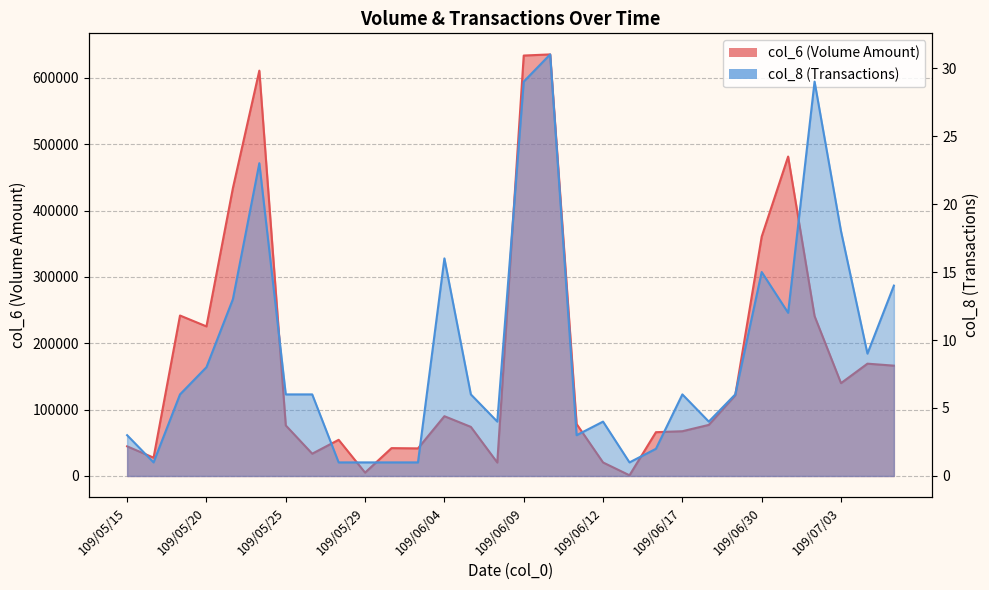

What are all the series names shown in the legend?

col_6, col_8